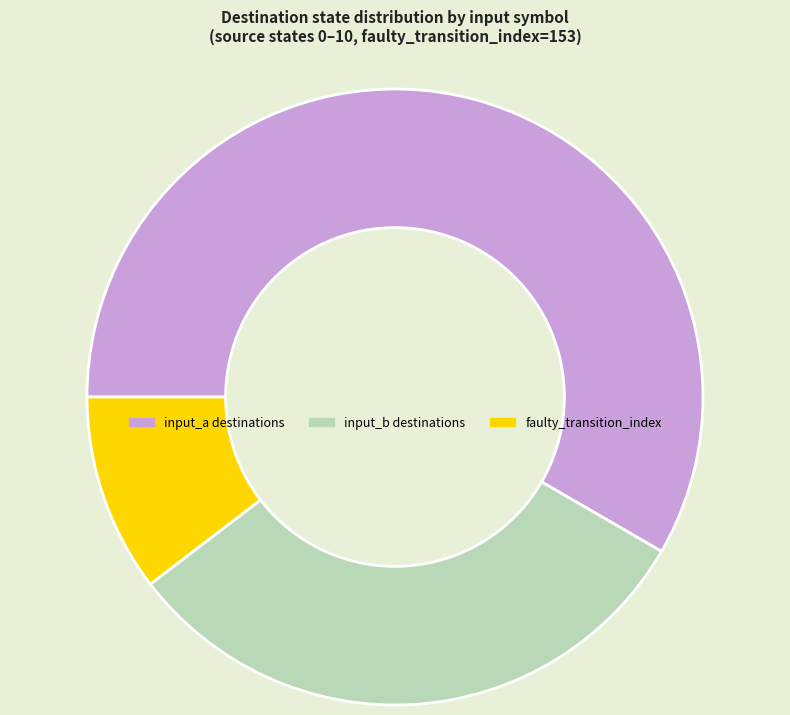

Is there any slice that represents more than half of the pie?

Yes